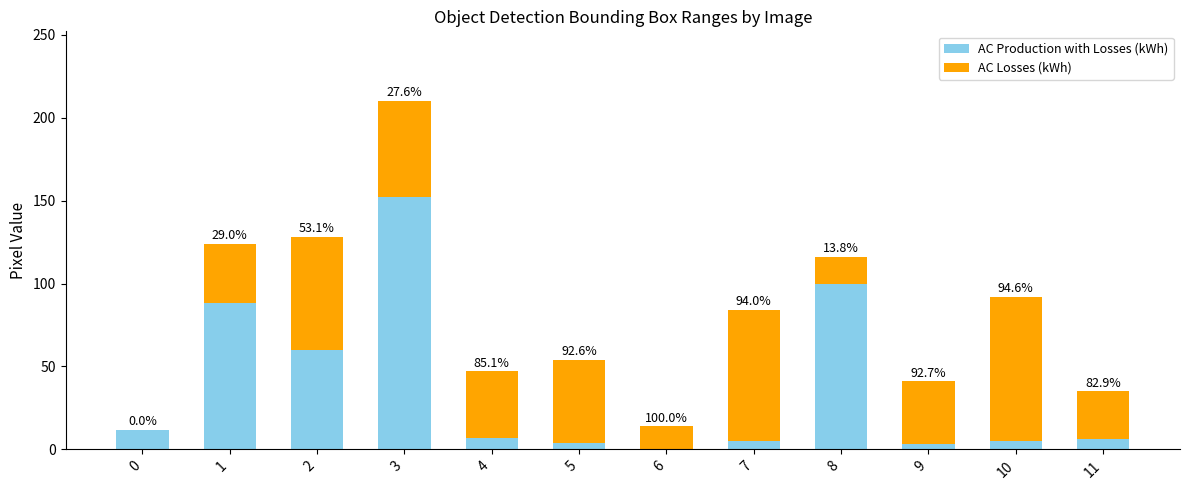

At how many categories does at least one series exceed 59?

6